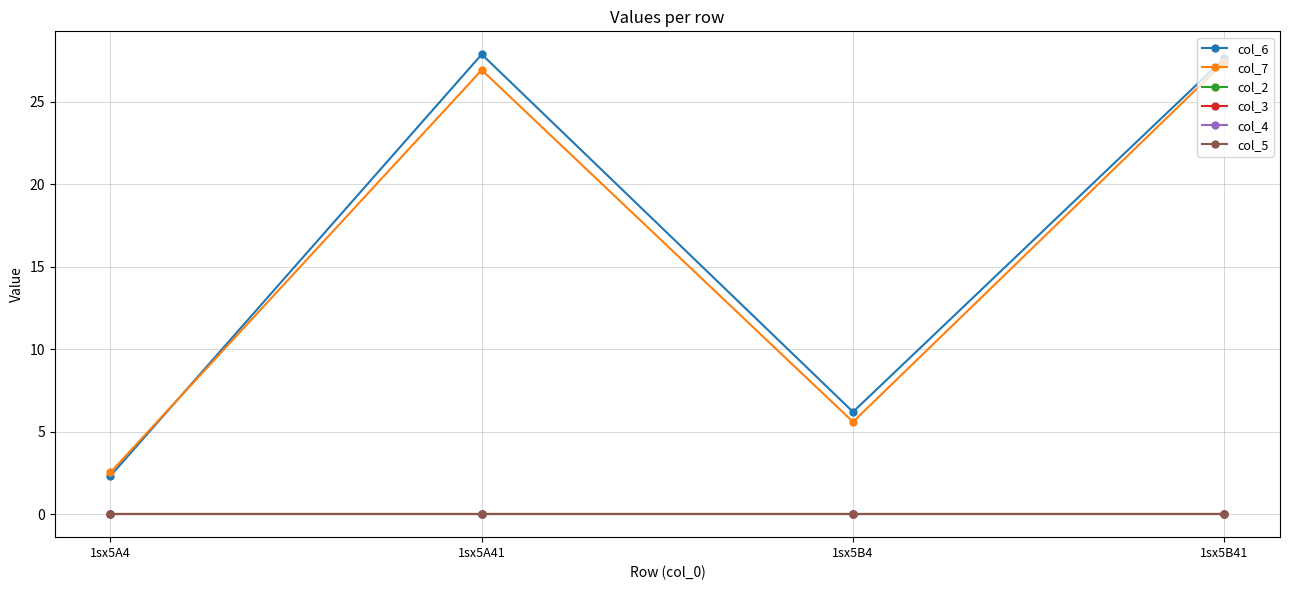

True or false: col_3 and col_2 cross at least once.

False